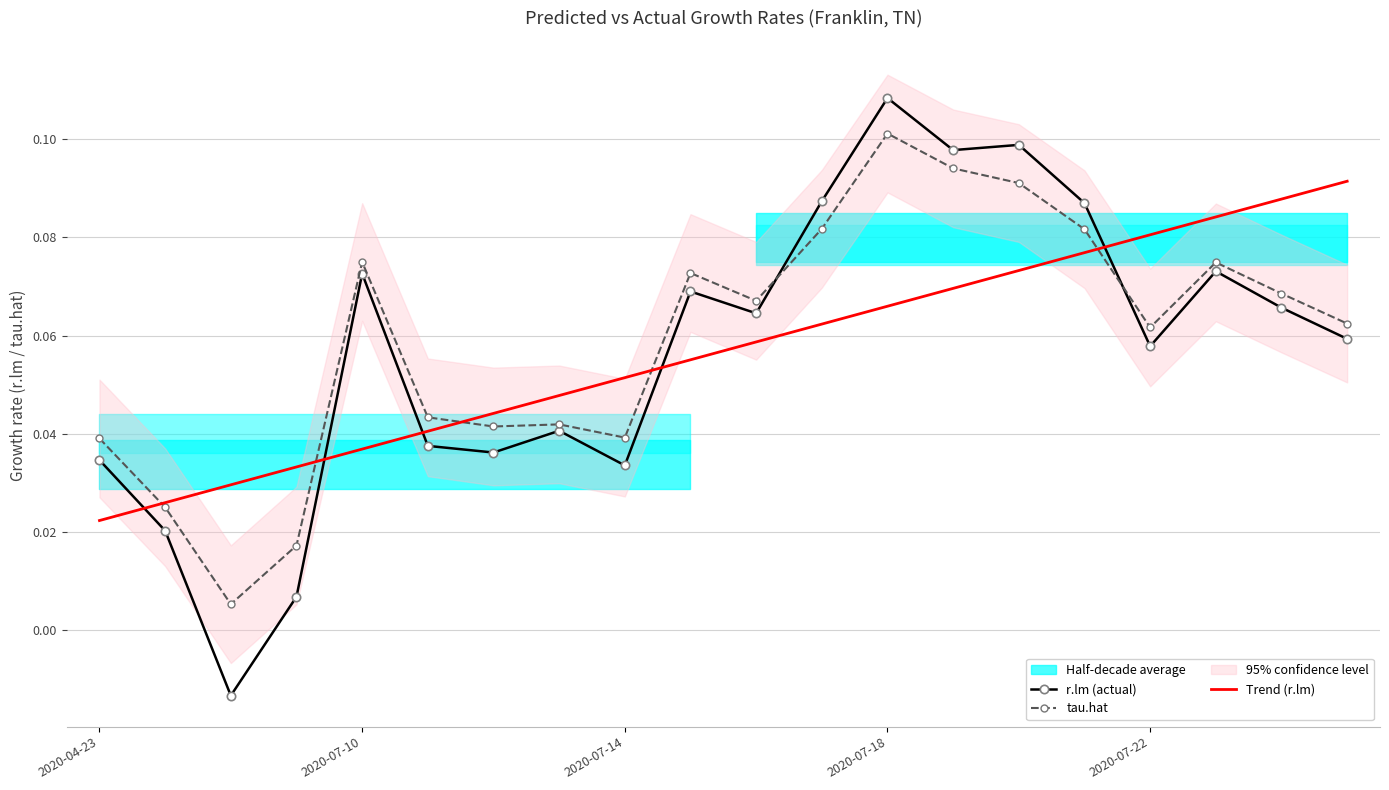

The value of tau.hat at 2020-07-18 is 0.2. True or false?

False